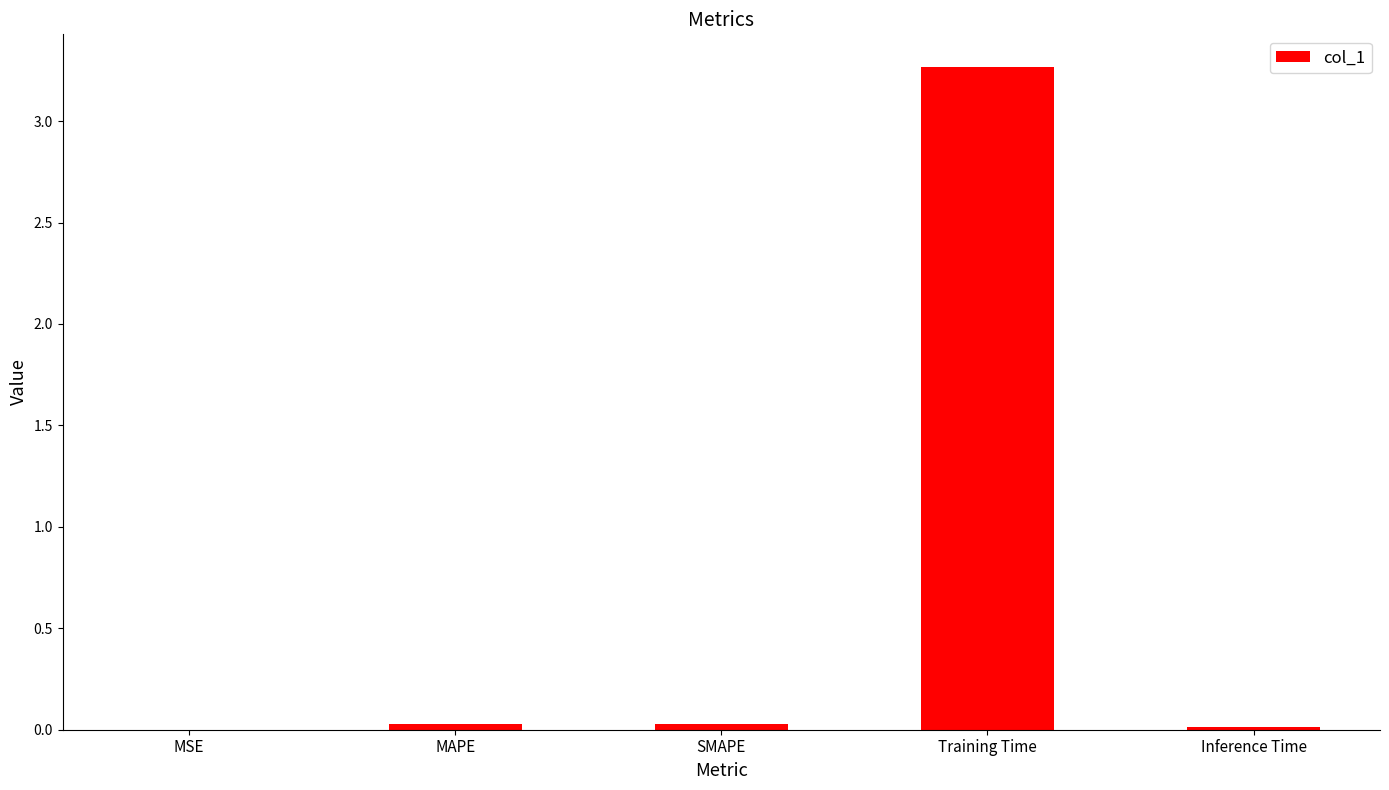

Which label corresponds to the largest value in the chart?

Training Time